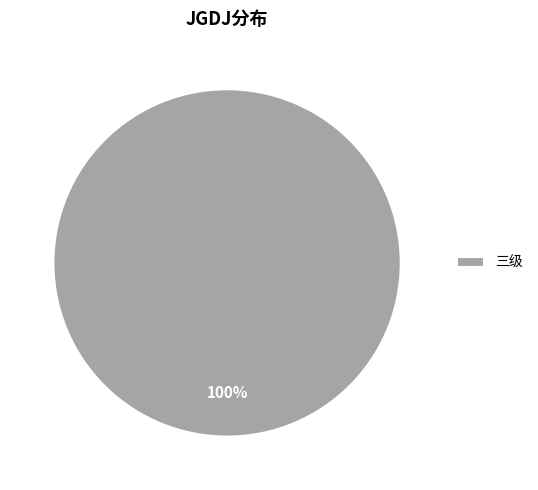

To the nearest percent, what portion does 三级 represent?

100%